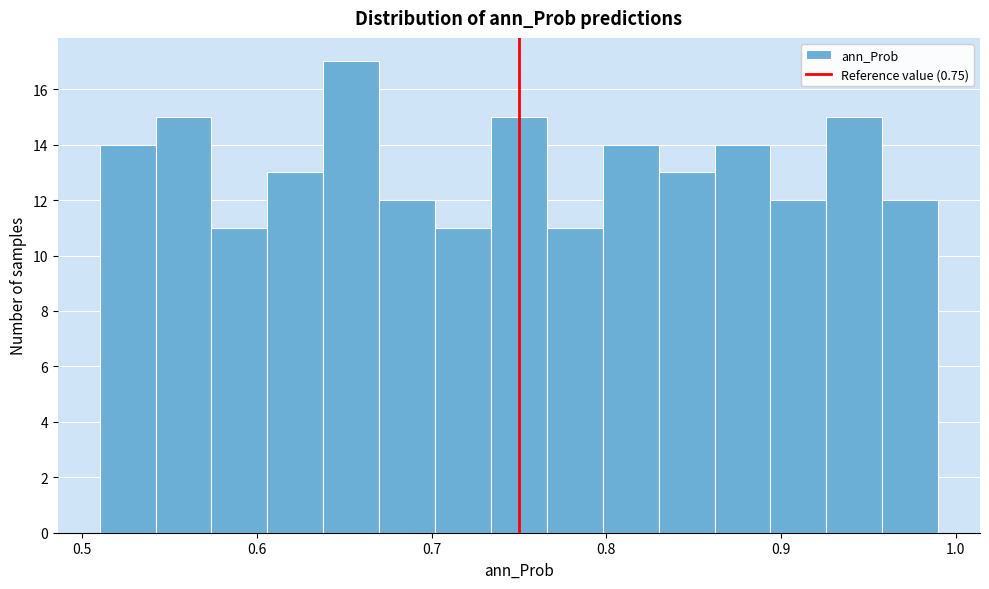

Around what value on the x-axis is the tallest bar? Give the approximate position of its centre, as read against the axis.

0.65